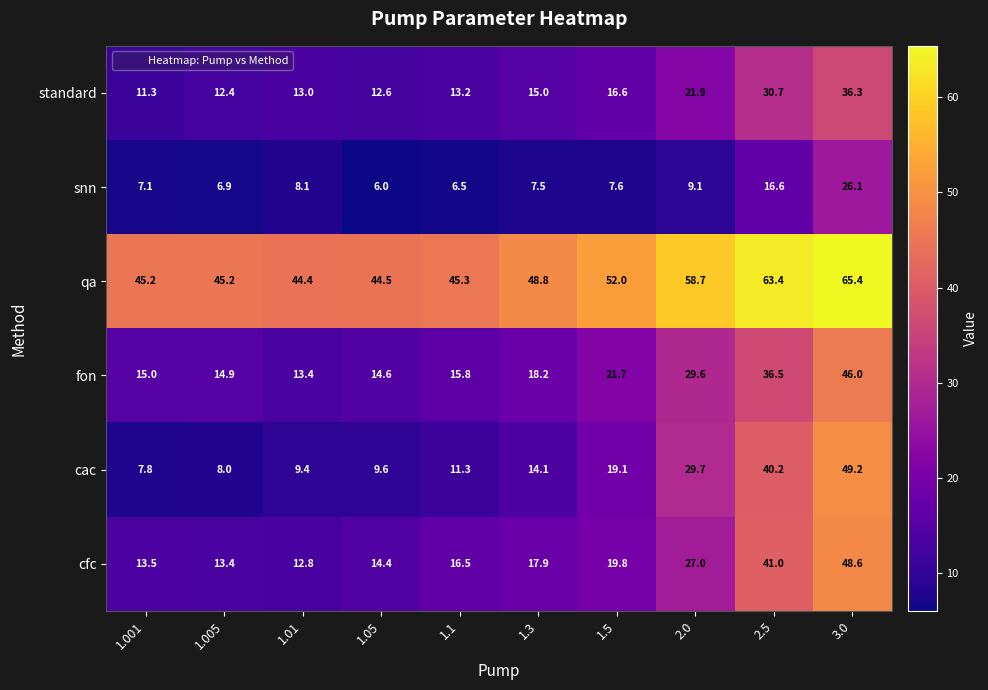

Which series has the widest spread of values?

cac